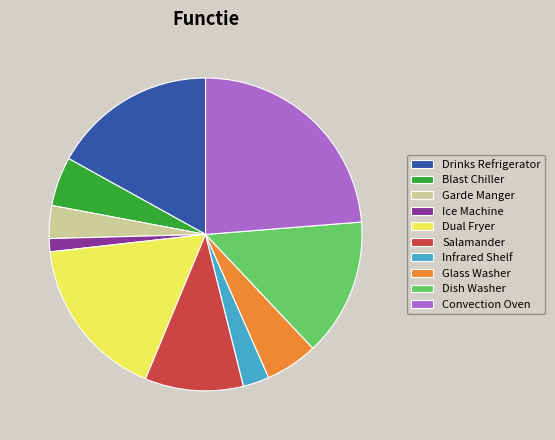

Is it true that Ice Machine is 1% of the pie?

True